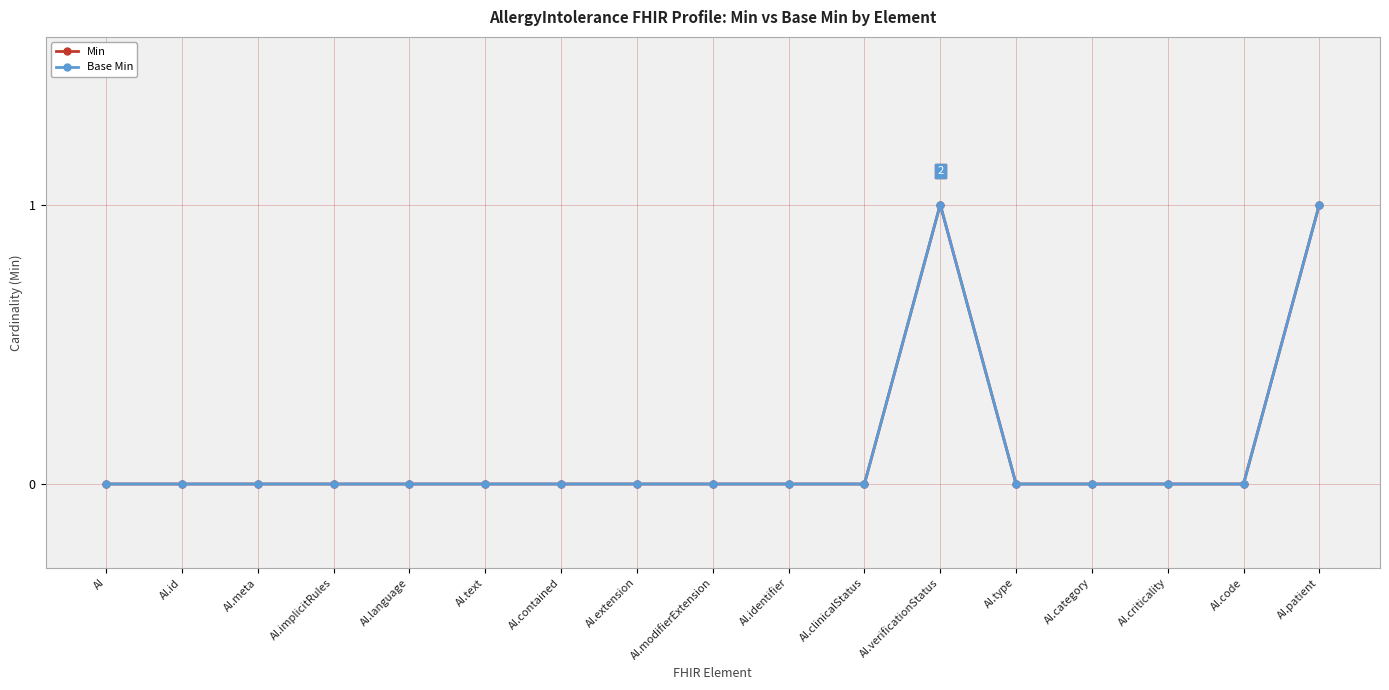

Reading right to left, list all the values displayed in this chart.

Min: 1	0	0	0	0	1	0	0	0	0	0	0	0	0	0	0	0
Base Min: 1	0	0	0	0	1	0	0	0	0	0	0	0	0	0	0	0